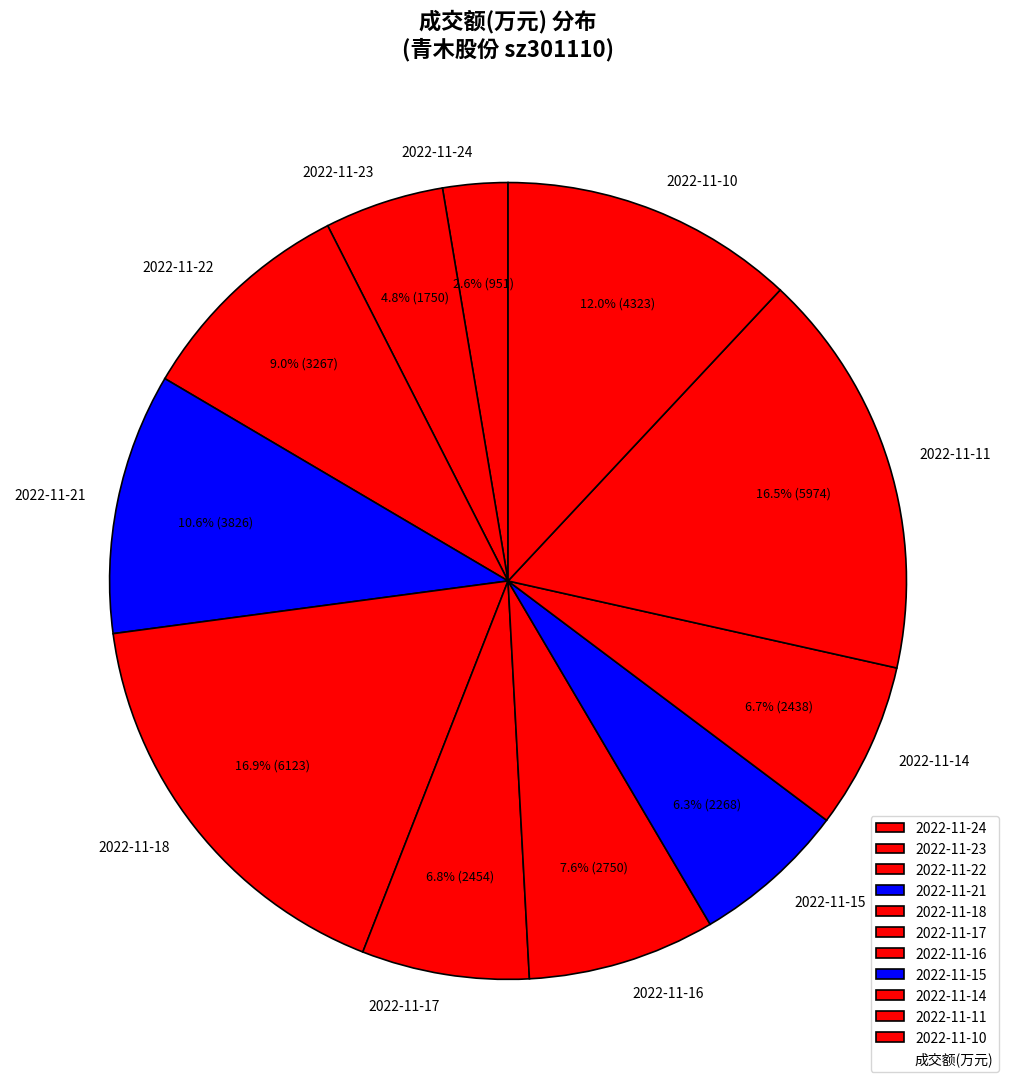

To the nearest percent, what percentage of the pie is 2022-11-15?

6%